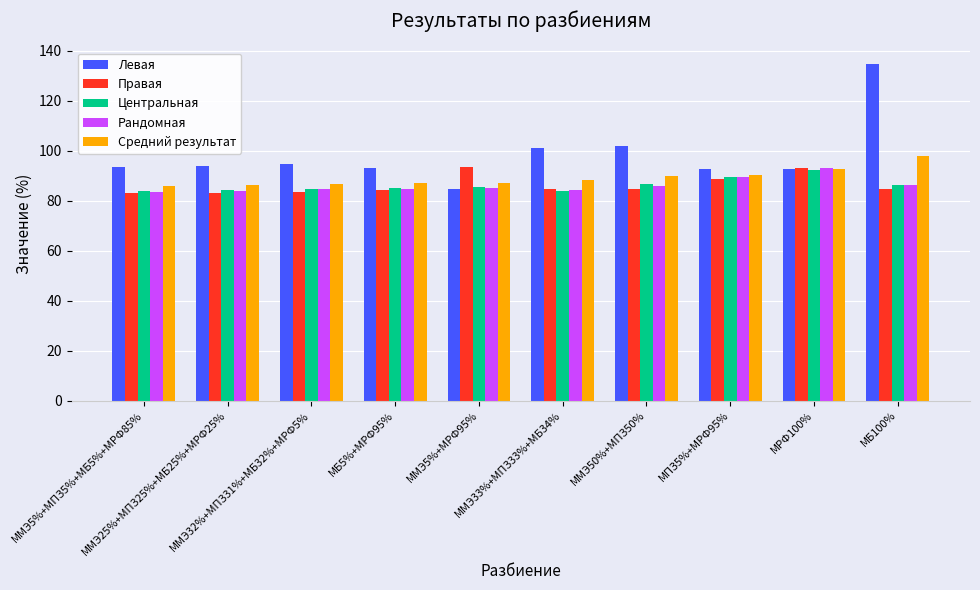

What are all the series names shown in the legend?

Левая, Правая, Центральная, Рандомная, Средний результат